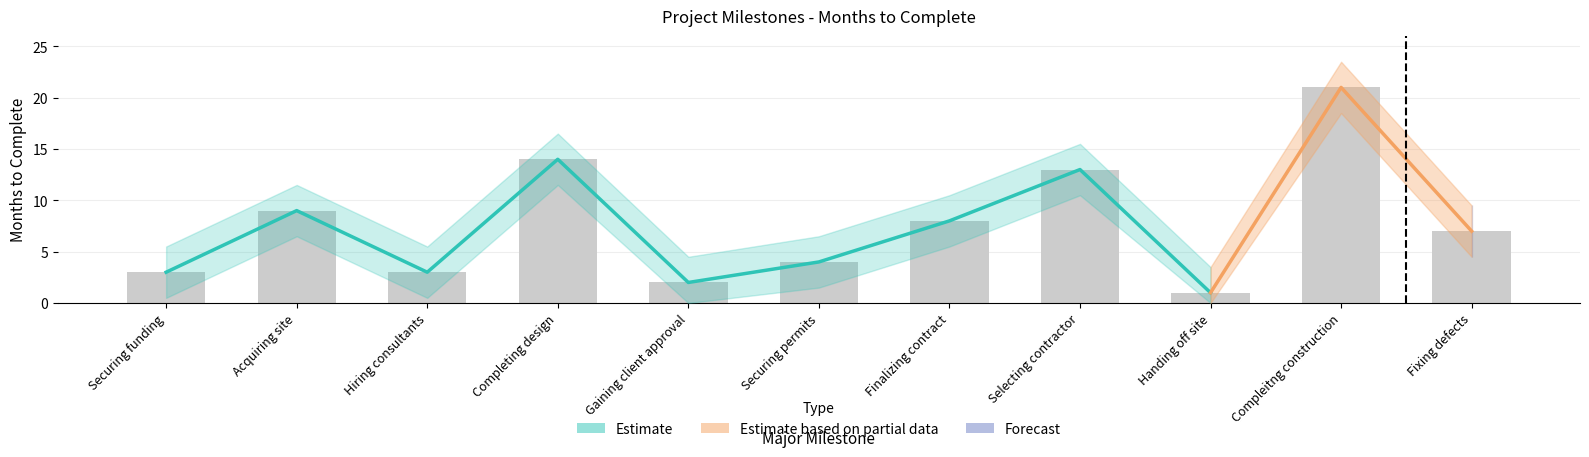

The value at Compleitng construction is 13. True or false?

False